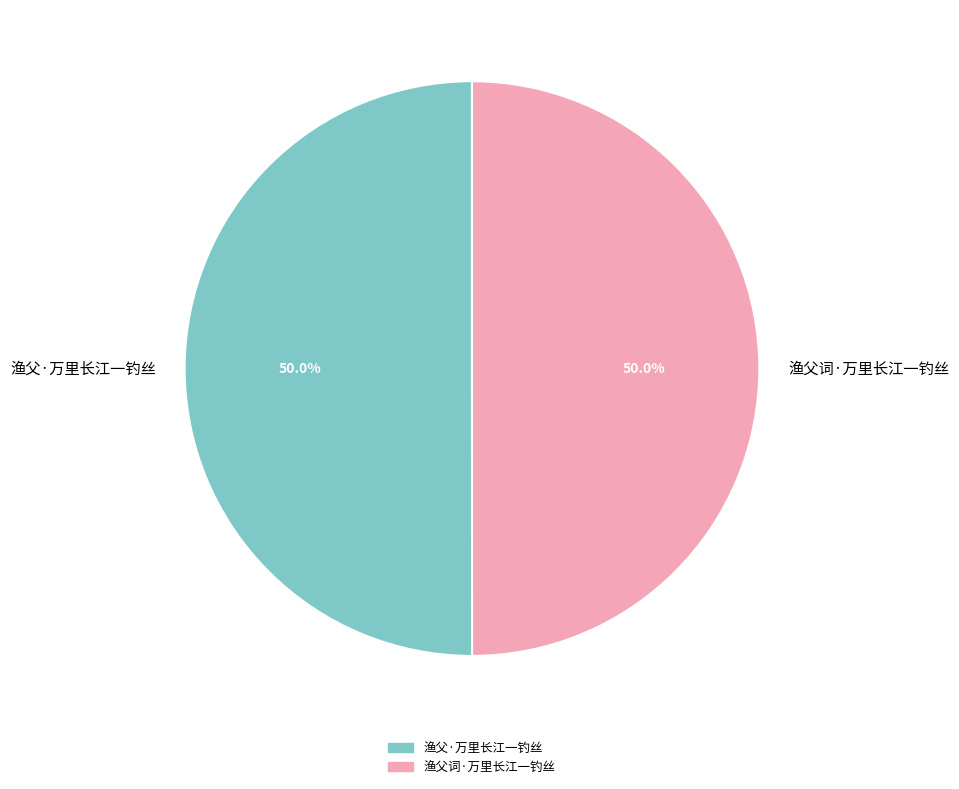

To the nearest percent, what percentage of the pie is 渔父·万里长江一钓丝?

50%